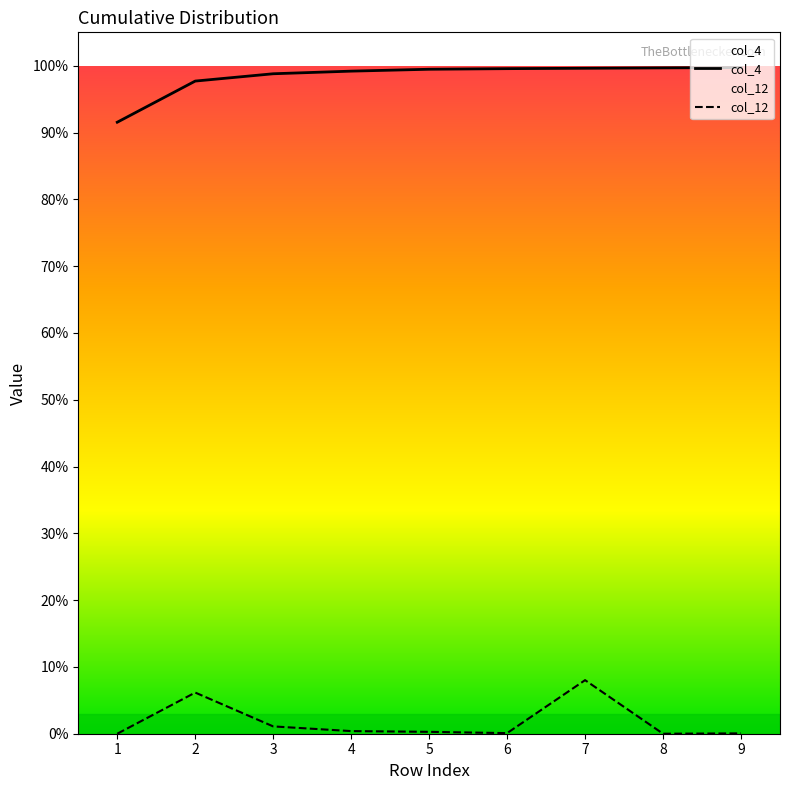

Rank the series by their maximum value, from lowest to highest.

col_12, col_4